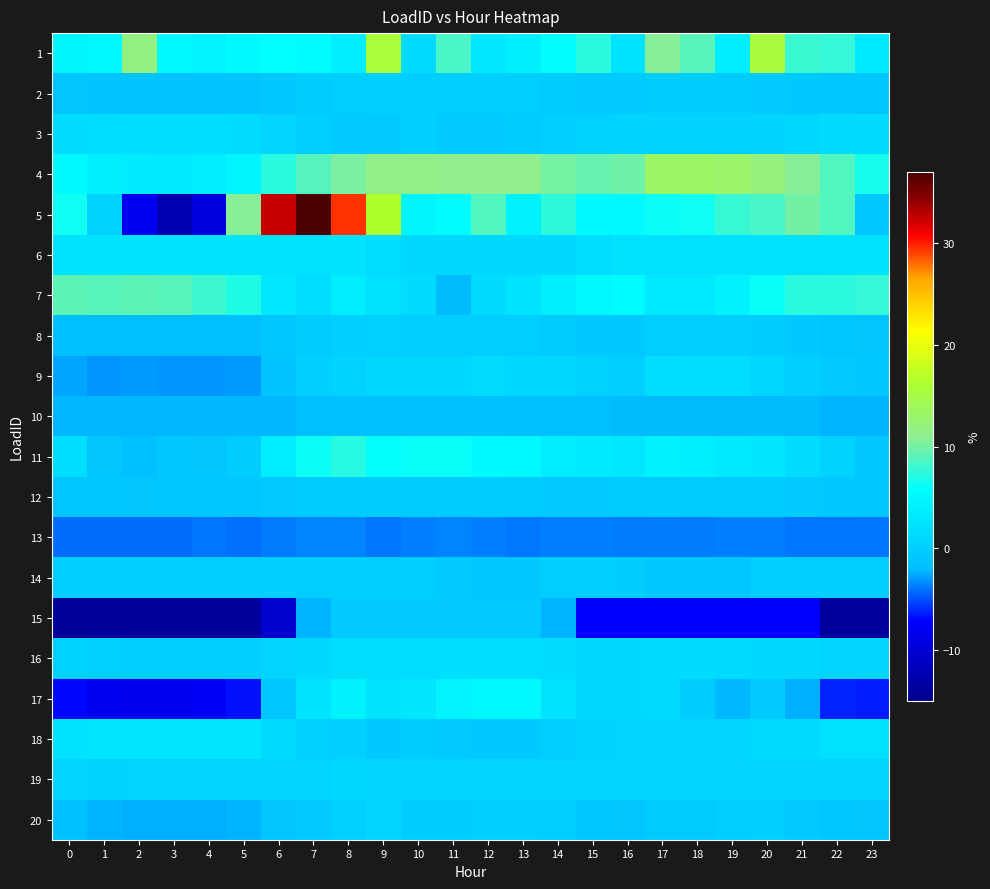

Reading left to right, what are all the values shown in this chart?

1: 0=4.7	1=5.3	2=11.9	3=5.2	4=4.6	5=5.4	6=5.7	7=5.6	8=3.8	9=15.7	10=1.4	11=8.5	12=3.2	13=4.0	14=5.9	15=7.4	16=2.5	17=10.6	18=9.0	19=3.6	20=15.3	21=7.9	22=7.7	23=3.3
2: 0=-1.2	1=-1.3	2=-1.4	3=-1.4	4=-1.5	5=-1.3	6=-1.0	7=-0.4	8=-0.1	9=-0.0	10=-0.2	11=-0.1	12=-0.2	13=-0.2	14=-0.4	15=-0.6	16=-0.6	17=-0.2	18=-0.3	19=-0.3	20=-0.5	21=-0.7	22=-0.9	23=-1.1
3: 0=1.6	1=2.0	2=2.0	3=2.0	4=2.0	5=1.6	6=0.7	7=0.1	8=-0.5	9=-0.5	10=-0.0	11=-0.6	12=-0.6	13=-0.4	14=-0.1	15=0.3	16=0.5	17=0.5	18=0.5	19=0.5	20=0.5	21=1.0	22=1.5	23=1.5
4: 0=5.2	1=4.0	2=3.4	3=3.3	4=3.8	5=4.7	6=7.3	7=8.9	8=10.3	9=11.3	10=11.4	11=11.2	12=11.3	13=11.1	14=10.1	15=9.6	16=9.9	17=13.4	18=13.4	19=13.0	20=12.0	21=10.7	22=8.7	23=6.7
5: 0=6.4	1=0.4	2=-8.1	3=-12.3	4=-9.2	5=10.7	6=32.5	7=37.0	8=29.5	9=16.3	10=4.7	11=5.6	12=8.7	13=4.4	14=7.5	15=5.3	16=5.2	17=6.2	18=6.3	19=7.8	20=8.4	21=9.9	22=8.7	23=-1.0
6: 0=2.4	1=2.5	2=2.5	3=2.5	4=2.5	5=2.4	6=2.4	7=2.3	8=2.3	9=1.8	10=1.2	11=1.2	12=1.2	13=1.2	14=1.2	15=1.8	16=2.3	17=2.3	18=2.3	19=2.3	20=2.3	21=2.4	22=2.4	23=2.4
7: 0=9.2	1=9.0	2=9.2	3=9.0	4=8.0	5=7.0	6=3.0	7=1.9	8=3.6	9=2.2	10=1.5	11=-2.0	12=1.5	13=2.5	14=4.0	15=5.1	16=5.5	17=3.2	18=3.2	19=4.3	20=6.1	21=7.3	22=7.4	23=7.7
8: 0=-1.8	1=-2.0	2=-2.0	3=-2.0	4=-1.9	5=-1.9	6=-1.1	7=-0.3	8=0.0	9=0.2	10=0.0	11=-0.1	12=-0.1	13=-0.1	14=-0.4	15=-0.7	16=-0.7	17=-0.1	18=-0.1	19=-0.1	20=-0.3	21=-0.7	22=-1.0	23=-1.3
9: 0=-2.7	1=-3.1	2=-2.9	3=-3.0	4=-3.0	5=-3.0	6=-1.3	7=-0.1	8=0.5	9=1.1	10=1.3	11=1.2	12=1.6	13=1.1	14=1.1	15=0.2	16=0.1	17=1.7	18=1.8	19=1.9	20=1.0	21=0.1	22=-0.5	23=-0.9
10: 0=-2.2	1=-2.2	2=-2.2	3=-2.2	4=-2.2	5=-2.2	6=-2.1	7=-1.9	8=-1.9	9=-1.8	10=-1.8	11=-1.8	12=-1.8	13=-1.9	14=-1.9	15=-1.9	16=-2.0	17=-2.1	18=-2.1	19=-2.1	20=-2.1	21=-2.1	22=-2.2	23=-2.2
11: 0=1.8	1=-1.1	2=-1.8	3=-0.8	4=-1.3	5=-0.2	6=3.5	7=6.3	8=7.1	9=5.9	10=6.0	11=6.1	12=5.2	13=5.1	14=3.6	15=3.4	16=3.0	17=4.3	18=3.9	19=3.3	20=2.9	21=1.7	22=0.5	23=-0.8
12: 0=-1.0	1=-1.0	2=-1.1	3=-1.0	4=-1.0	5=-0.9	6=-0.6	7=-0.4	8=-0.3	9=-0.3	10=-0.5	11=-0.4	12=-0.4	13=-0.4	14=-0.5	15=-0.5	16=-0.4	17=-0.3	18=-0.4	19=-0.5	20=-0.4	21=-0.5	22=-0.7	23=-0.8
13: 0=-4.2	1=-4.2	2=-4.2	3=-4.2	4=-4.0	5=-4.1	6=-3.7	7=-3.6	8=-3.6	9=-4.0	10=-3.7	11=-3.6	12=-3.6	13=-3.8	14=-3.7	15=-3.7	16=-3.8	17=-3.8	18=-3.8	19=-3.7	20=-3.7	21=-4.0	22=-4.0	23=-4.0
14: 0=-0.1	1=-0.1	2=-0.1	3=-0.1	4=-0.1	5=-0.1	6=-0.1	7=-0.1	8=-0.1	9=-0.1	10=-0.1	11=-0.7	12=-0.8	13=-0.8	14=-0.1	15=-0.1	16=-0.3	17=-0.9	18=-0.9	19=-0.9	20=-0.2	21=-0.2	22=-0.2	23=-0.2
15: 0=-13.8	1=-13.8	2=-13.8	3=-13.8	4=-13.8	5=-13.8	6=-10.4	7=-2.2	8=-0.6	9=-0.6	10=-0.6	11=-0.6	12=-0.6	13=-0.6	14=-2.3	15=-7.2	16=-7.2	17=-7.2	18=-7.2	19=-7.2	20=-7.2	21=-7.2	22=-13.6	23=-13.6
16: 0=0.3	1=0.2	2=0.1	3=0.1	4=-0.1	5=0.0	6=0.6	7=1.2	8=1.7	9=2.0	10=1.9	11=1.9	12=1.9	13=1.8	14=1.6	15=1.3	16=1.2	17=1.4	18=1.5	19=1.4	20=1.3	21=1.1	22=0.8	23=0.5
17: 0=-7.0	1=-8.1	2=-8.3	3=-8.2	4=-7.8	5=-6.8	6=-1.0	7=2.5	8=4.3	9=2.5	10=2.9	11=4.5	12=5.1	13=5.0	14=2.3	15=1.2	16=1.2	17=1.4	18=-0.3	19=-2.2	20=-0.6	21=-2.3	22=-6.2	23=-6.5
18: 0=2.3	1=2.8	2=2.8	3=2.8	4=2.8	5=2.8	6=1.4	7=0.2	8=-0.0	9=-0.7	10=-0.2	11=-0.6	12=-0.7	13=-0.7	14=-0.0	15=0.5	16=0.7	17=0.7	18=0.7	19=0.9	20=1.4	21=1.4	22=2.1	23=2.1
19: 0=0.7	1=0.5	2=0.7	3=0.7	4=0.7	5=0.7	6=0.9	7=0.8	8=1.1	9=0.9	10=0.7	11=0.7	12=0.8	13=0.6	14=0.6	15=0.6	16=0.8	17=0.8	18=0.7	19=0.8	20=0.9	21=0.7	22=0.5	23=0.7
20: 0=-1.7	1=-2.2	2=-2.3	3=-2.3	4=-2.3	5=-2.2	6=-1.1	7=-0.5	8=0.2	9=0.6	10=-0.3	11=-0.2	12=0.1	13=0.0	14=-0.2	15=-0.8	16=-1.1	17=-0.4	18=-0.4	19=-0.2	20=-0.1	21=-0.6	22=-1.0	23=-1.2